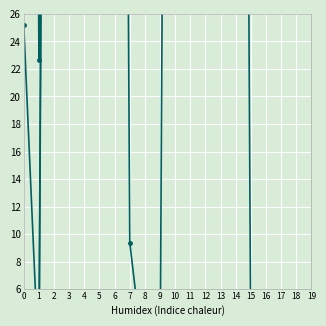

List the labels in order of Scen_21 value, largest first.

2, 3, 4, 5, 6, 7, 10, 11, 12, 13, 14, 15, 0, 8, 9, 16, 17, 18, 19, 1